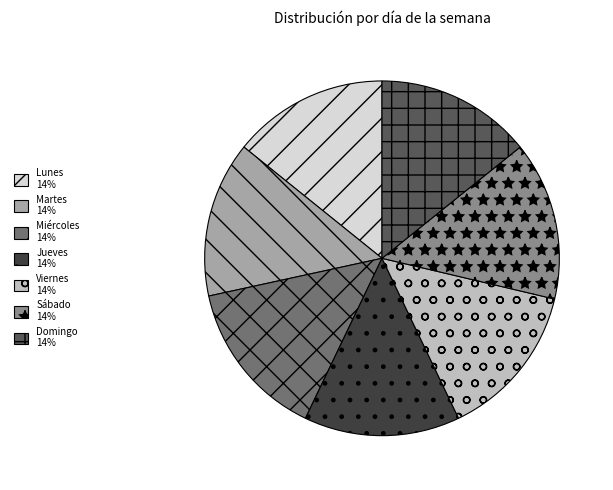

What is the ratio of the value at Viernes 14% to the value at Lunes 14%?

1.0